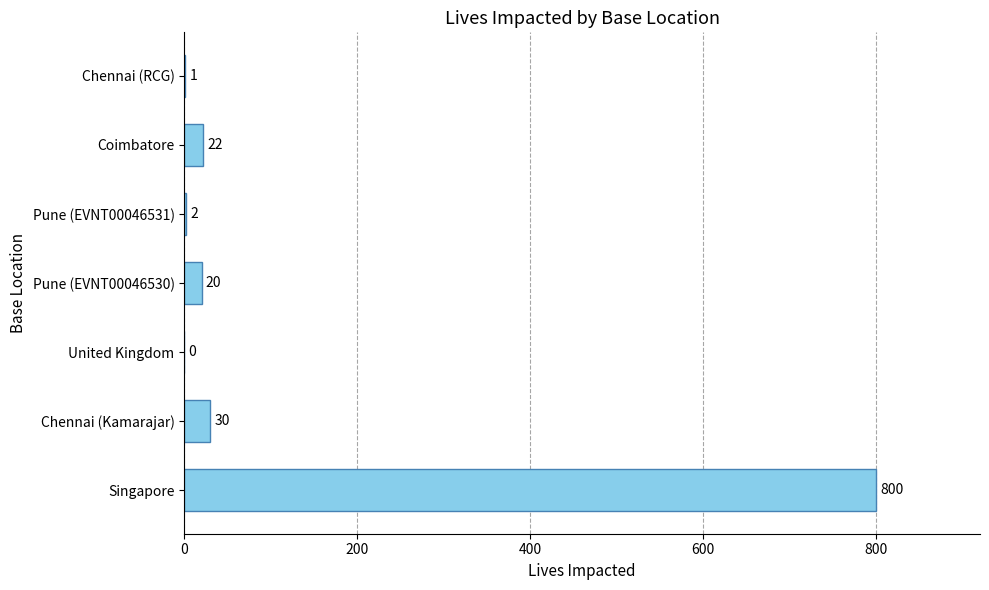

How many positive values are there?

6